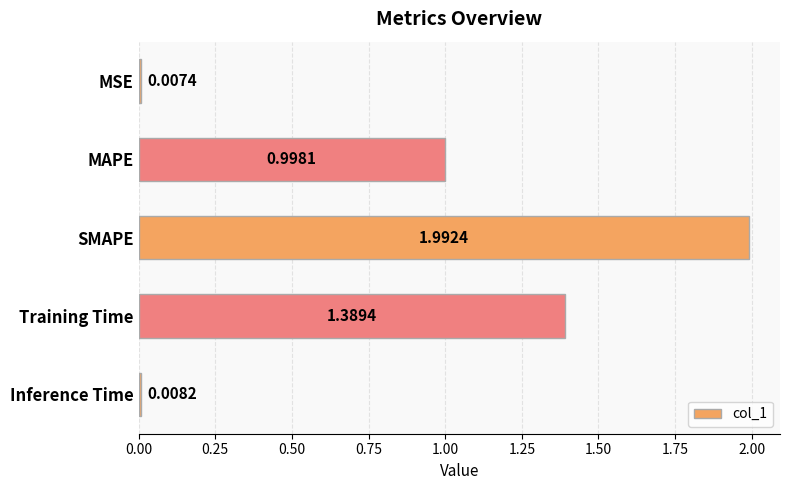

How many categories are shown in the chart?

5